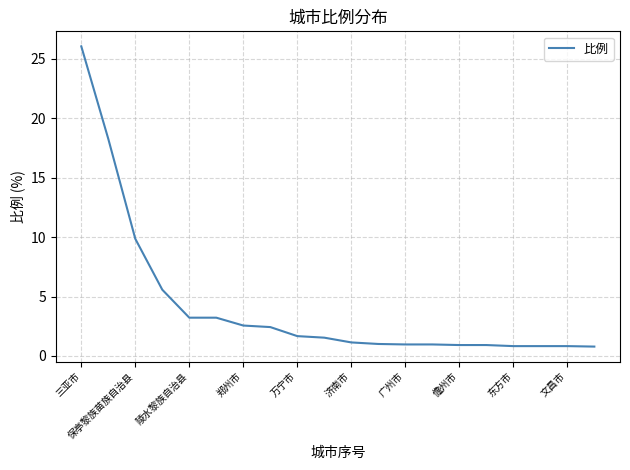

What is the smallest value displayed?

0.8